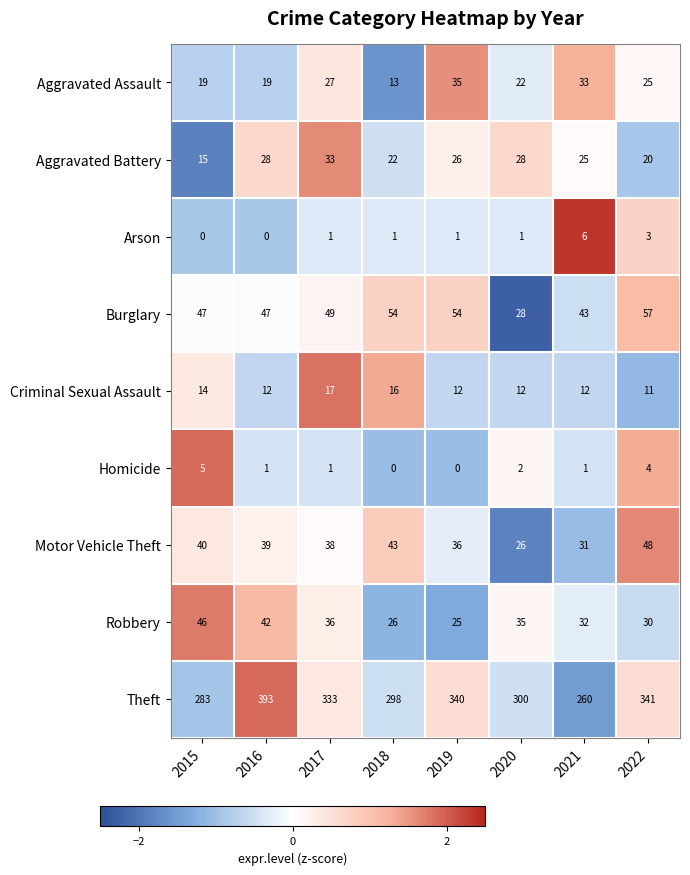

How many series are shown in this chart?

9